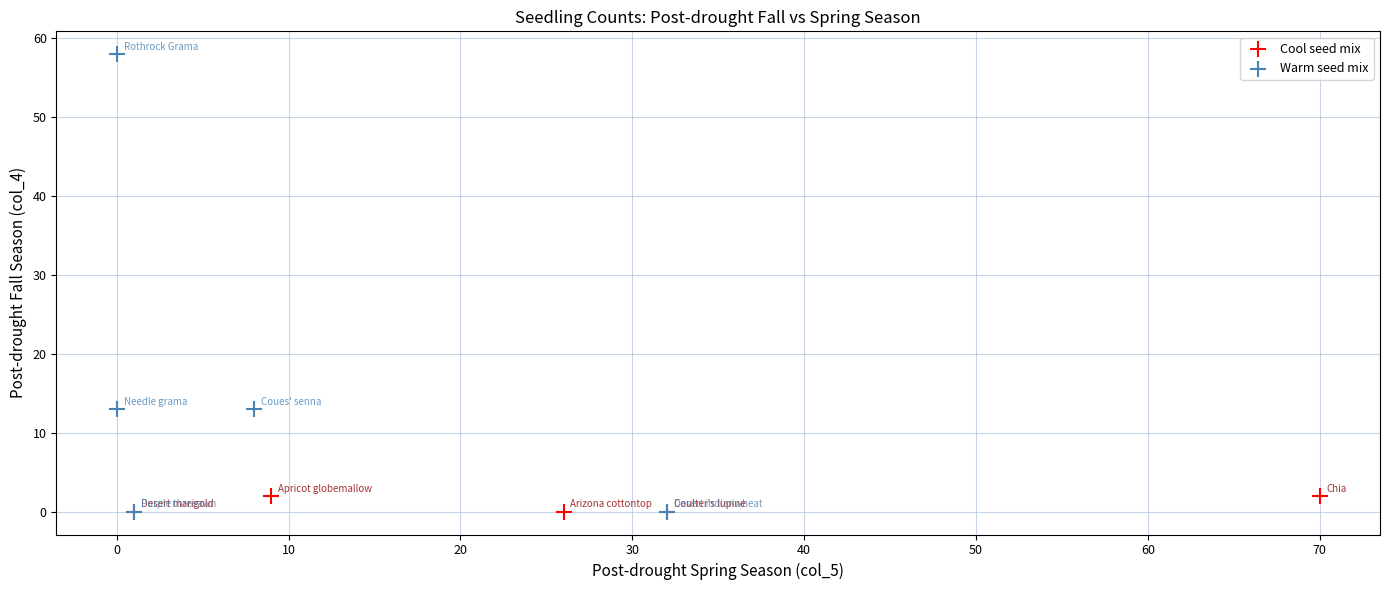

Which series has the largest Y range (max minus min)?

Warm seed mix